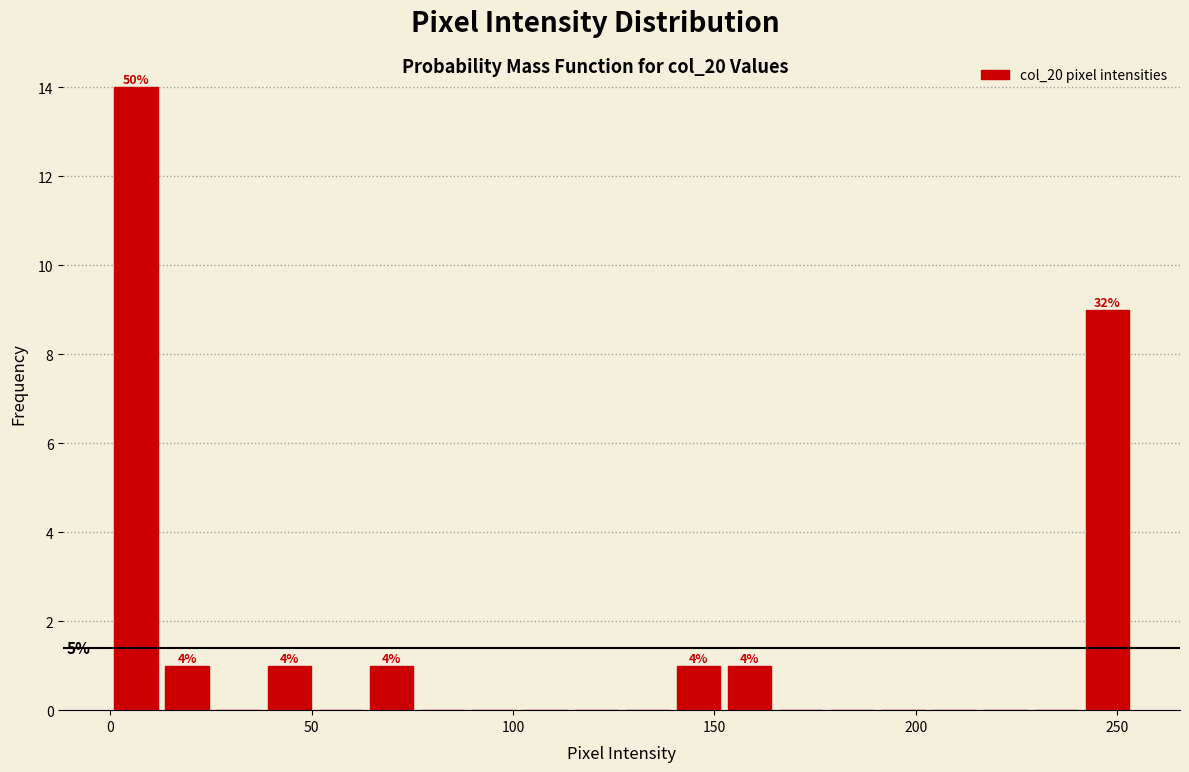

Around what value on the x-axis is the tallest bar? Give the approximate position of its centre, as read against the axis.

5